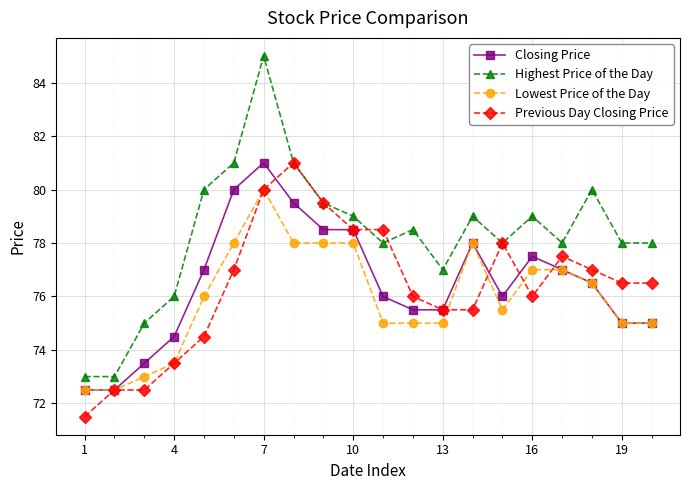

Which series has the widest spread of values?

Highest Price of the Day